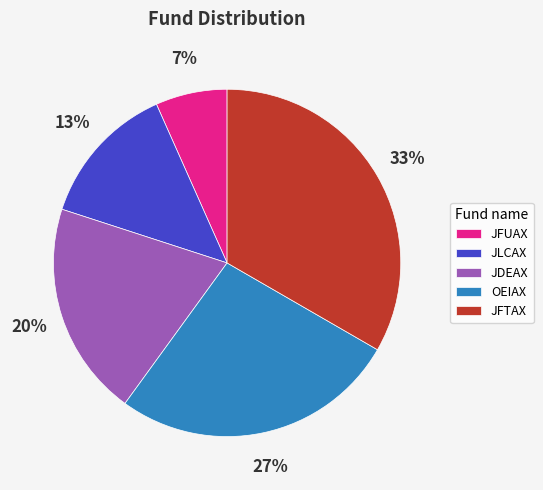

Count the number of slices in the pie.

5